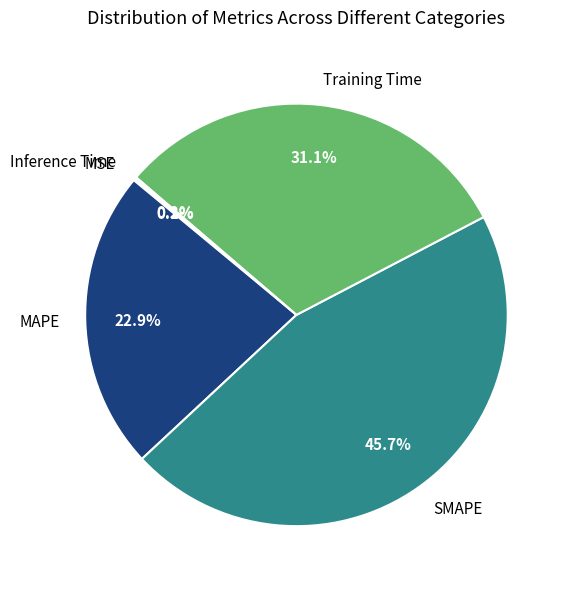

Which slice is the largest?

SMAPE